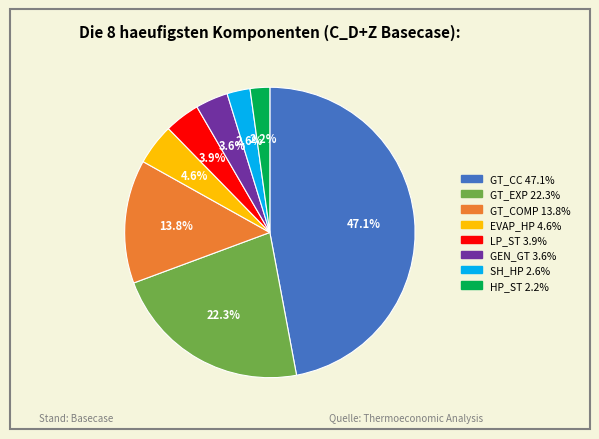

Is there a majority slice in this chart?

No